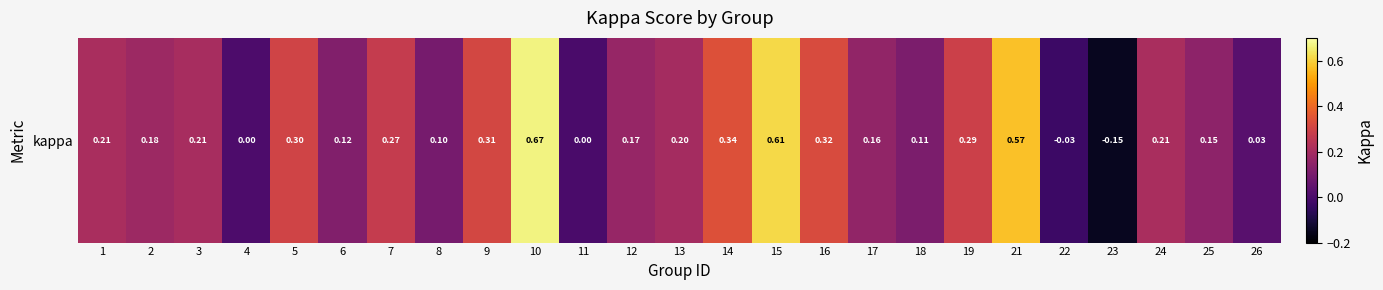

Between 22 and 7, which is larger?

7